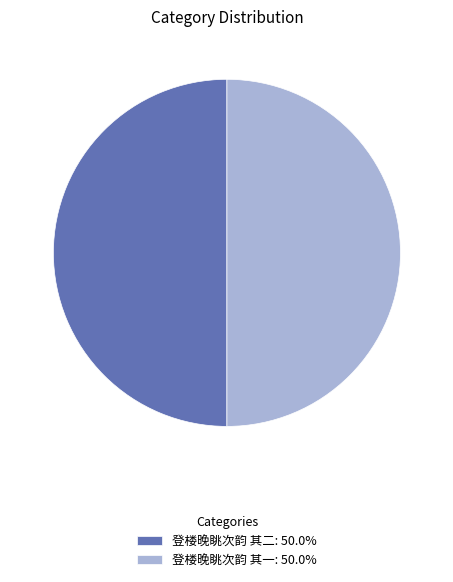

What is the ratio of the value at 登楼晚眺次韵 其二: 50.0% to the value at 登楼晚眺次韵 其一: 50.0%?

1.0